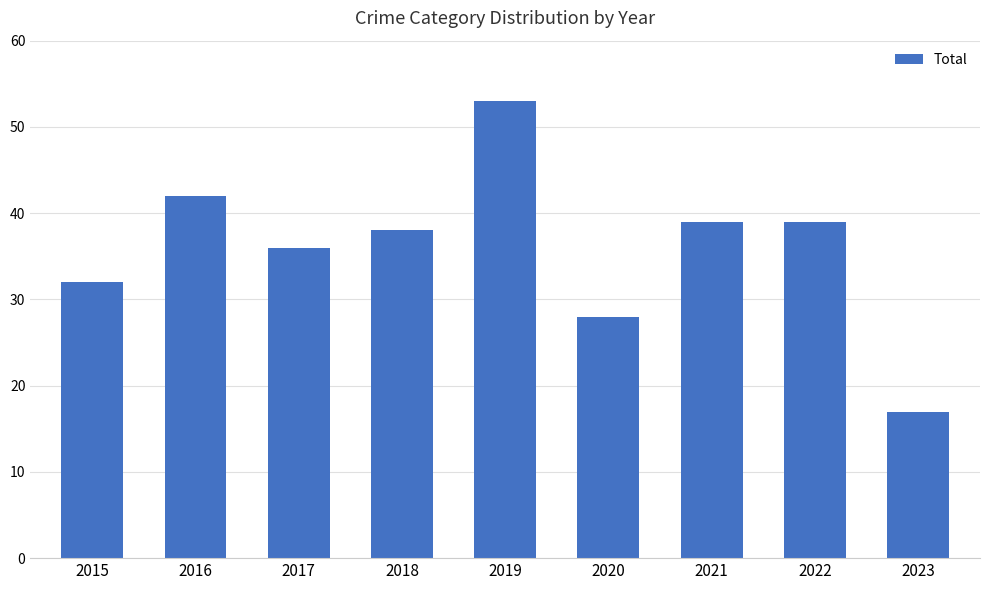

The value at 2023 is 29. True or false?

False